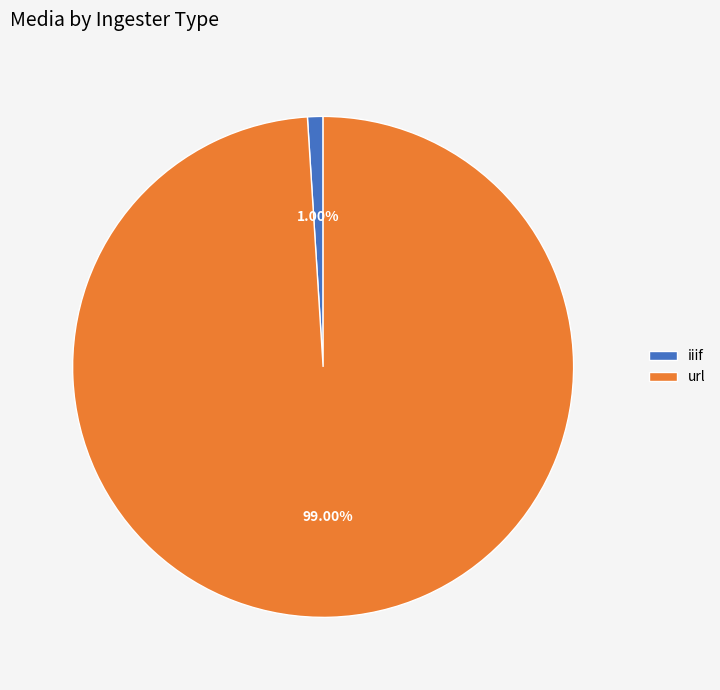

Rank the categories by value from lowest to highest.

iiif, url